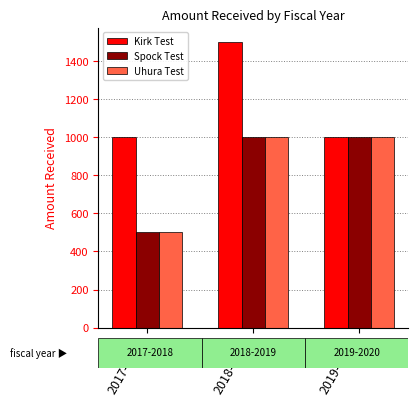

Which series has the widest spread of values?

Kirk Test